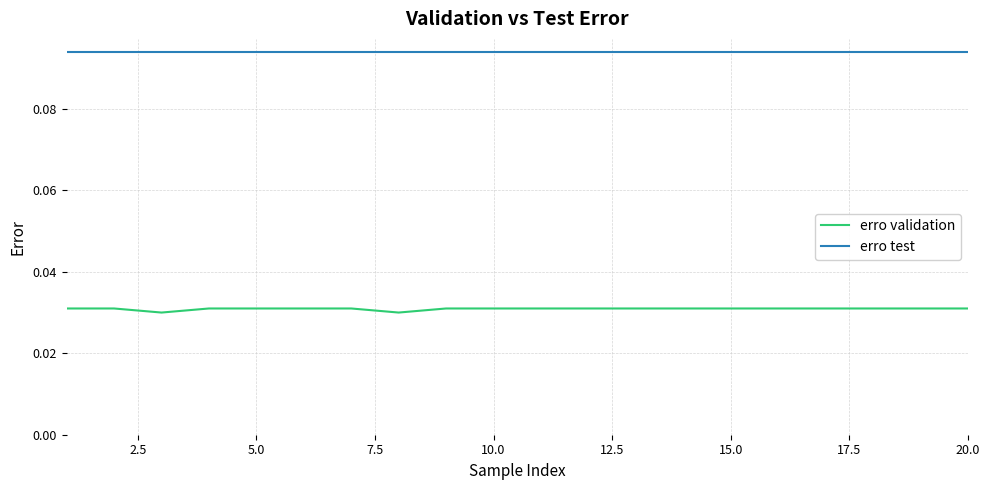

Rank the series by their average value, from highest to lowest.

erro test, erro validation